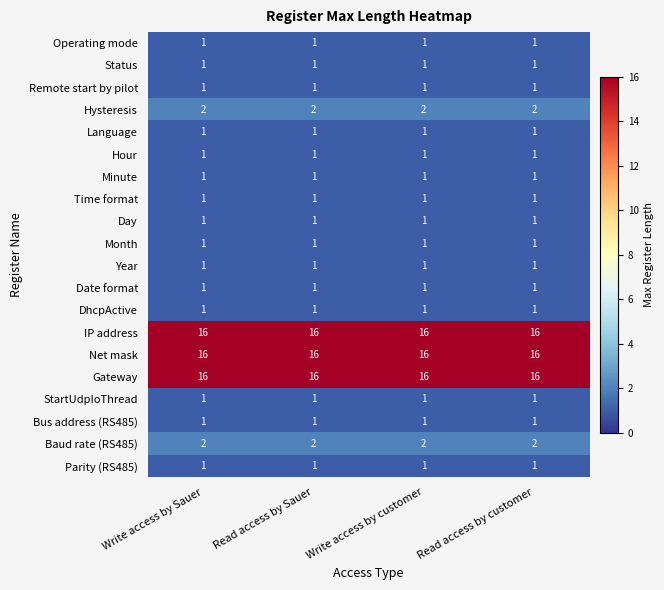

Is it true that Hysteresis equals 1 at Write access by Sauer?

False